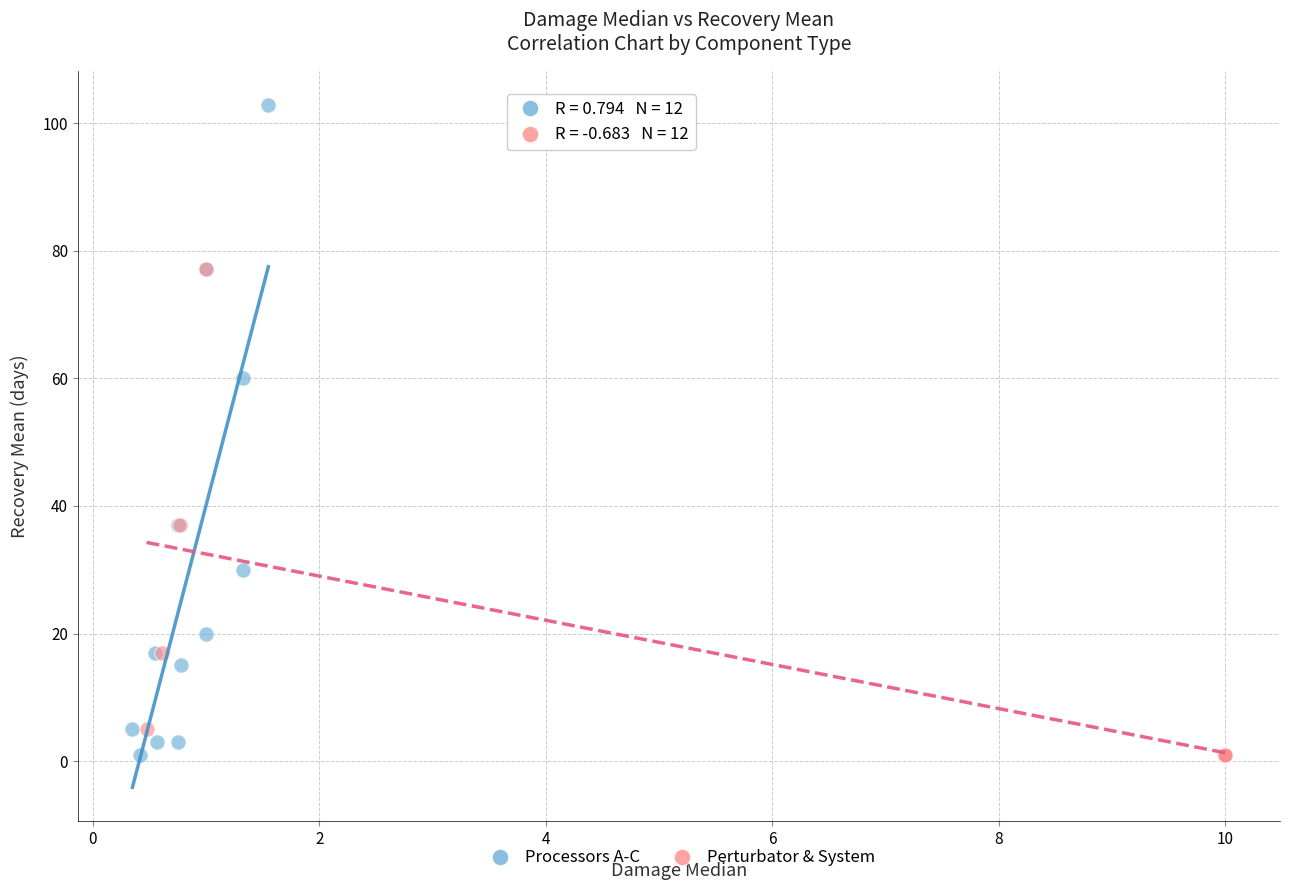

Which series reaches the maximum Y coordinate?

Processors A-C